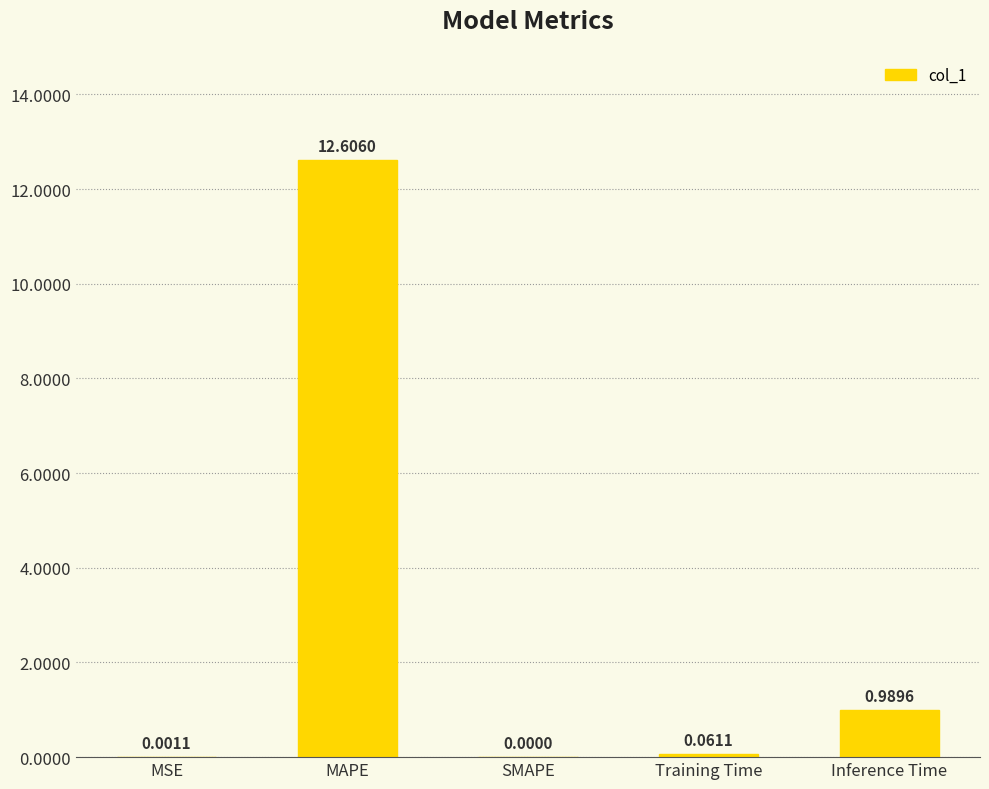

What is the sum of all values?

13.7